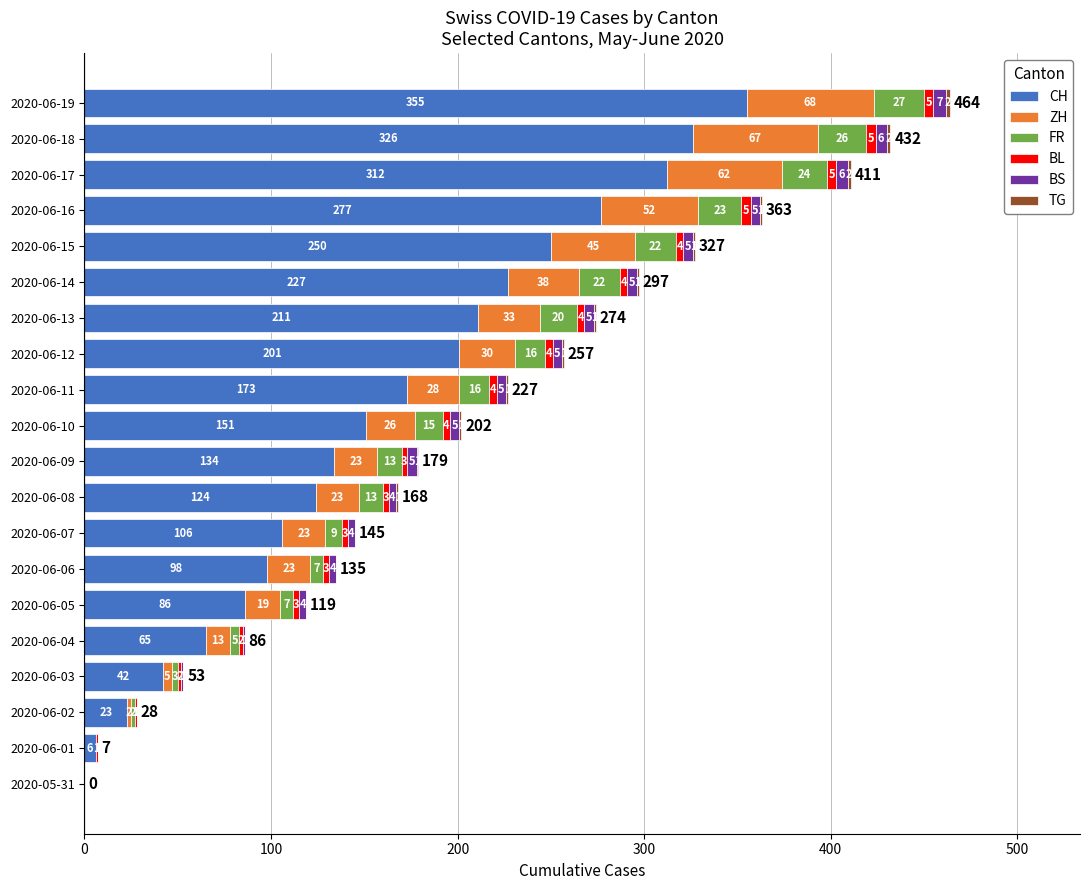

What is the total value across all series at 2020-06-10?

202